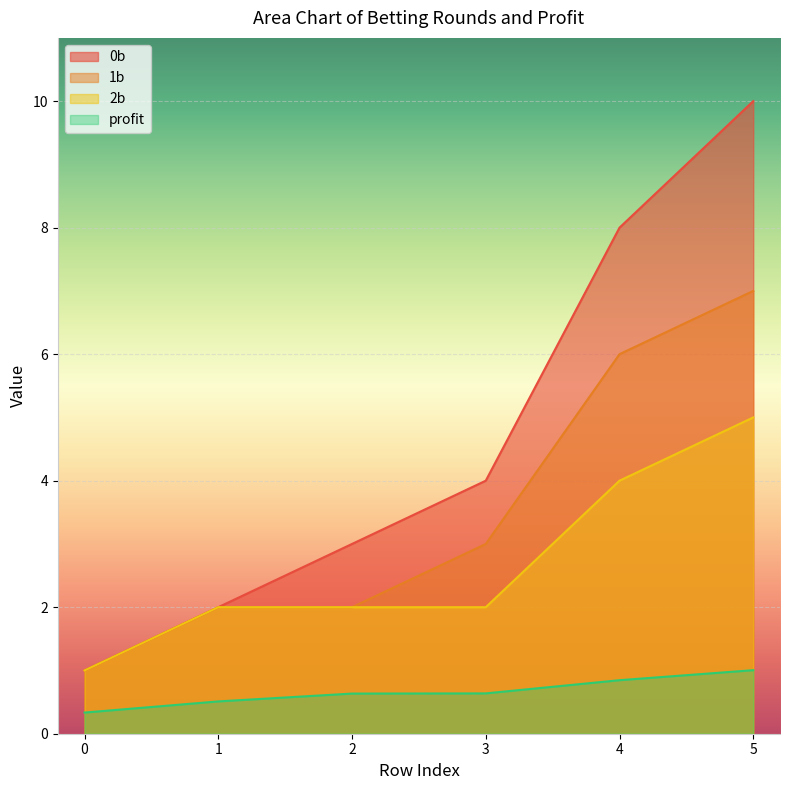

Reading right to left, list all the values displayed in this chart.

0b: 10.0	8.0	4.0	3.0	2.0	1.0
1b: 7.0	6.0	3.0	2.0	2.0	1.0
2b: 5.0	4.0	2.0	2.0	2.0	1.0
profit: 1.0	0.8	0.6	0.6	0.5	0.3